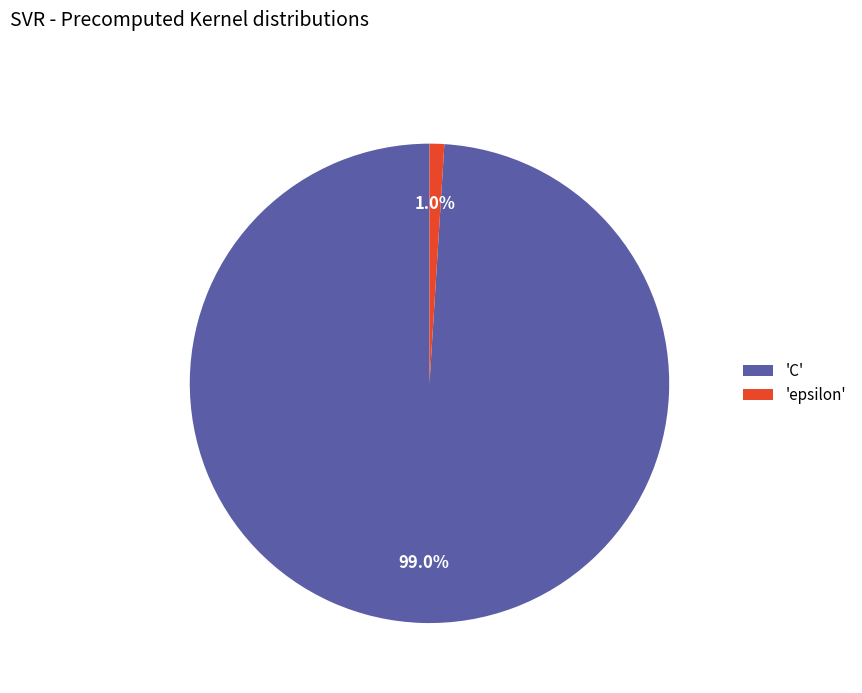

Between 'epsilon' and 'C', which is larger?

'C'